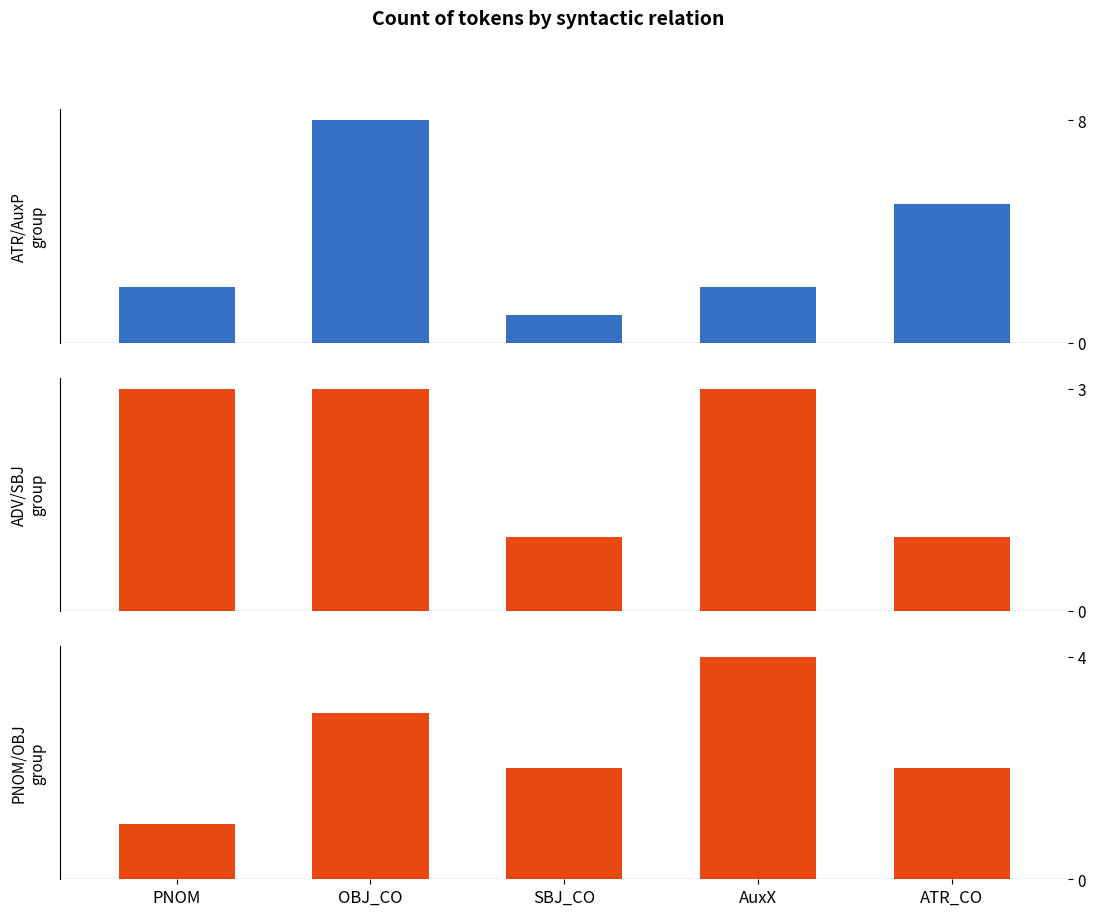

What is the label of the 4th bar from the right?

OBJ_CO